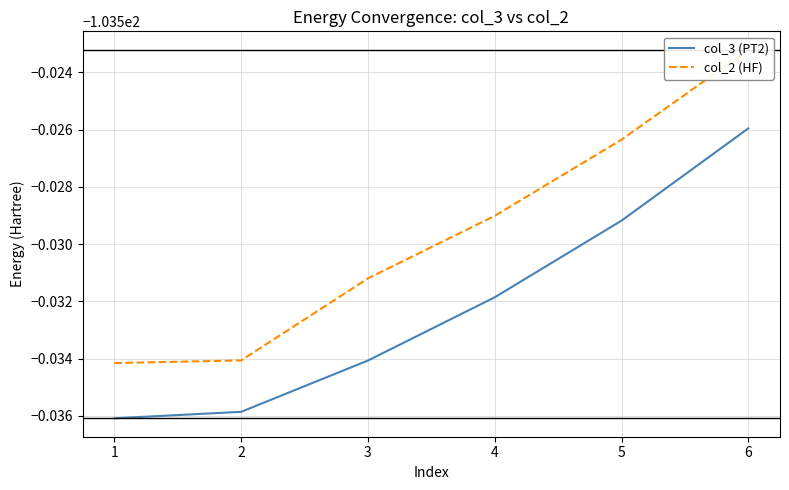

Which series has the largest total across all categories?

col_2 (HF)